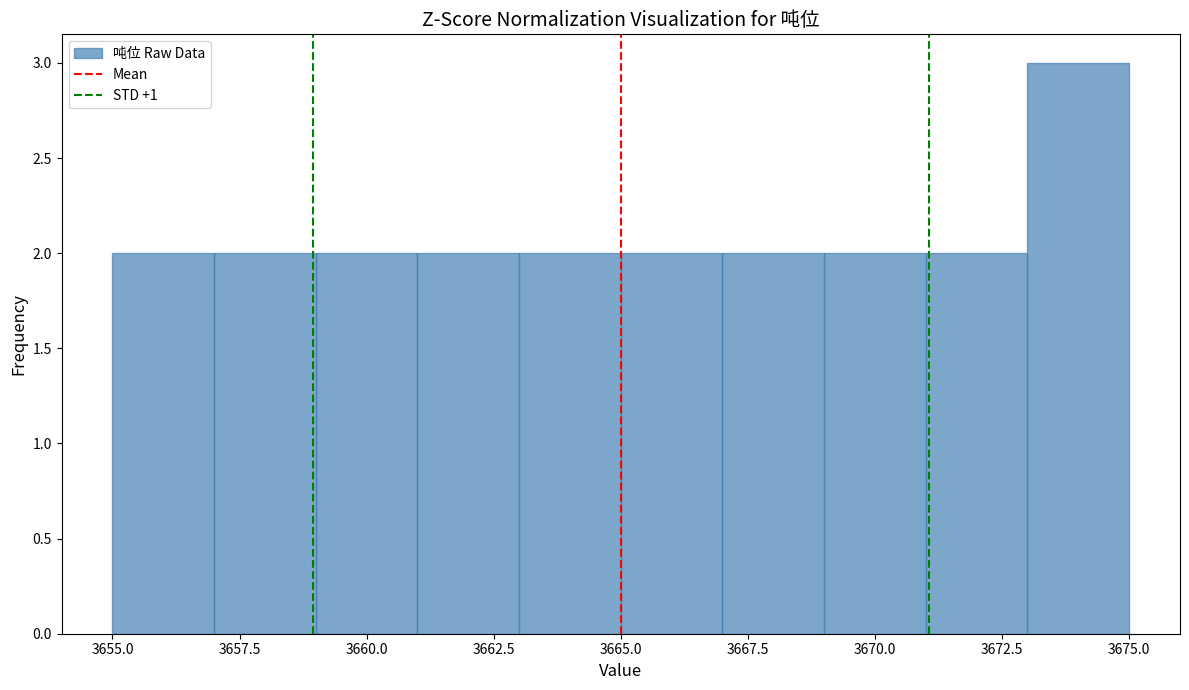

Which range on the x-axis has the tallest bar?

3673 to 3675